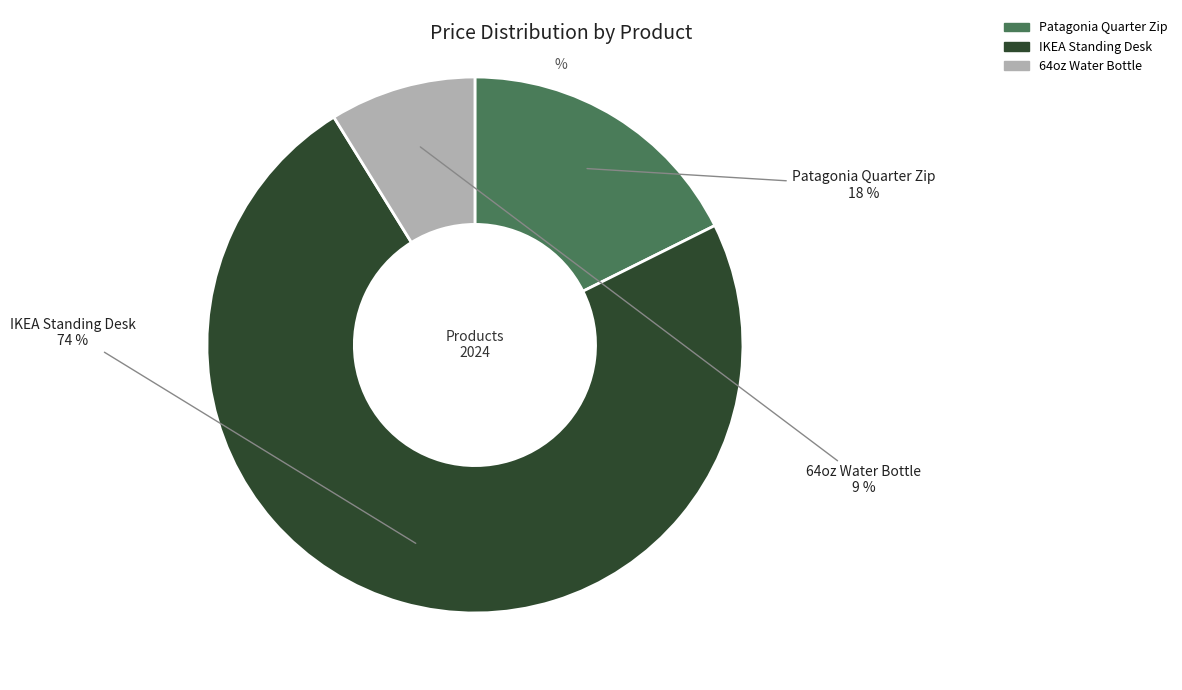

To the nearest percent, what percentage of the pie is 64oz Water Bottle?

9%